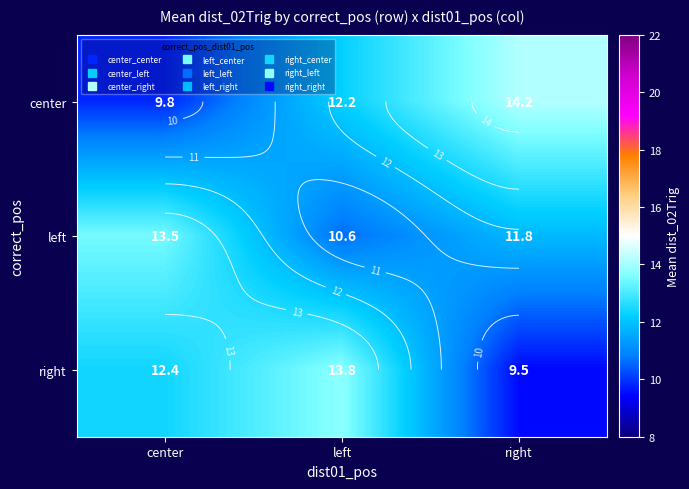

The value of center at right is 14.2. True or false?

True